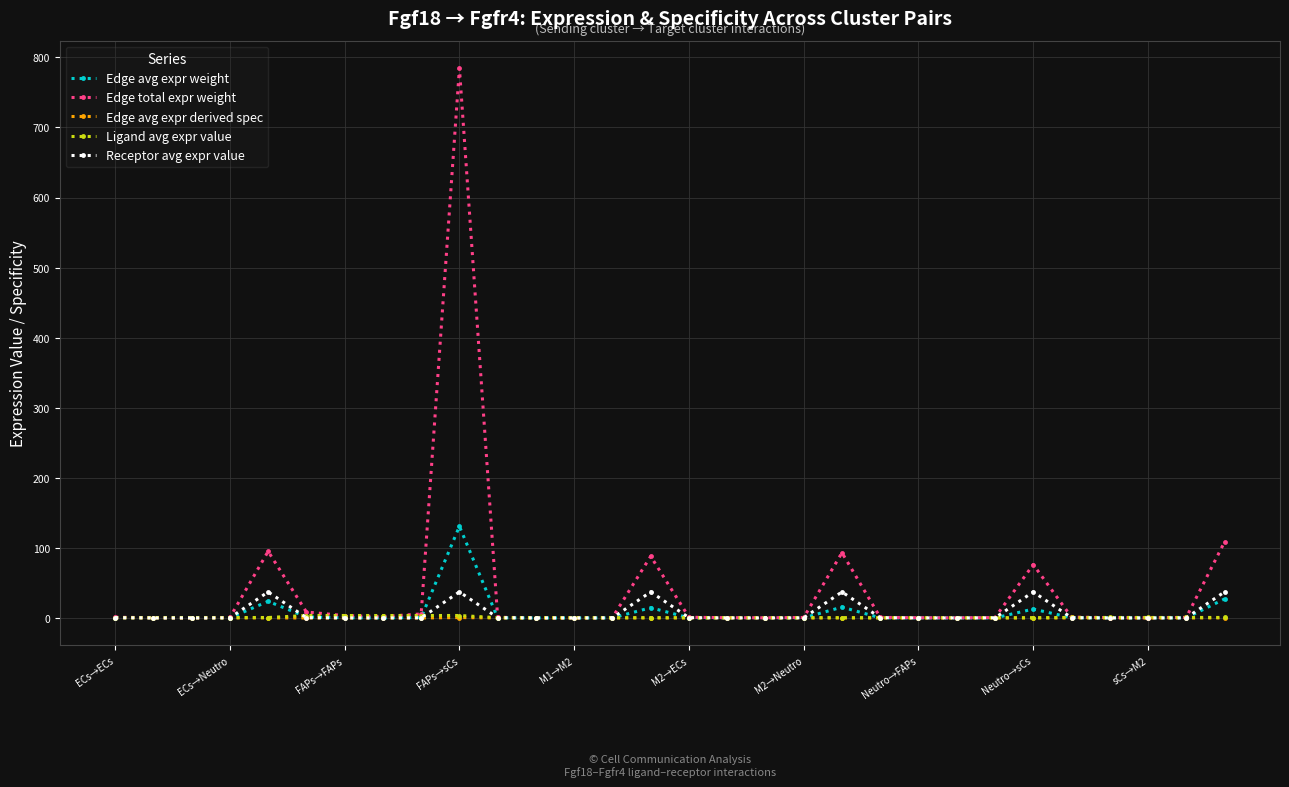

Which series has the largest range (max minus min)?

Edge total expr weight